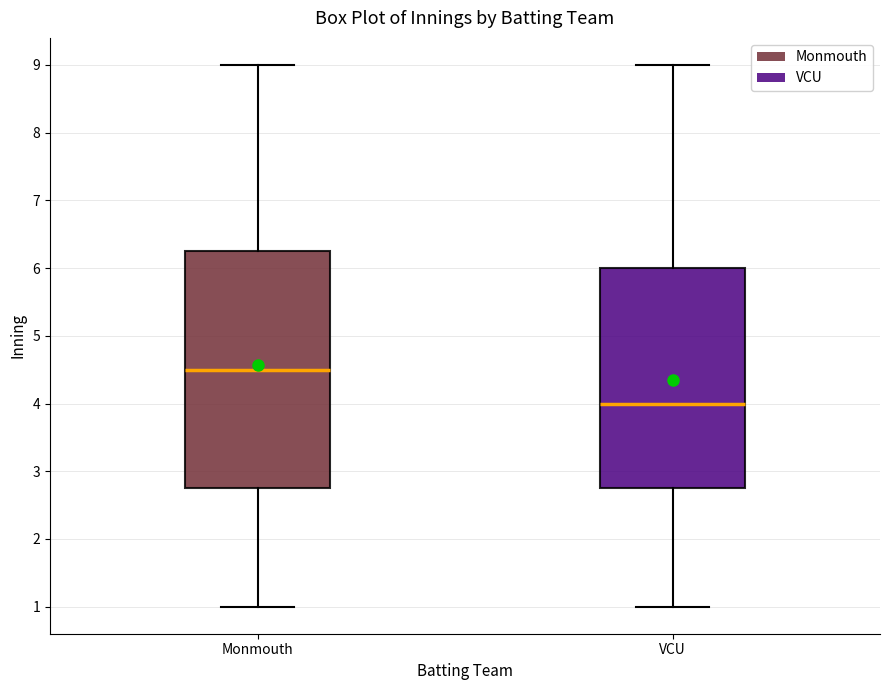

Where does the median line of the box for Monmouth sit on the y-axis? The values are not printed on the chart, so give them approximately, as read against the axis.

4.5